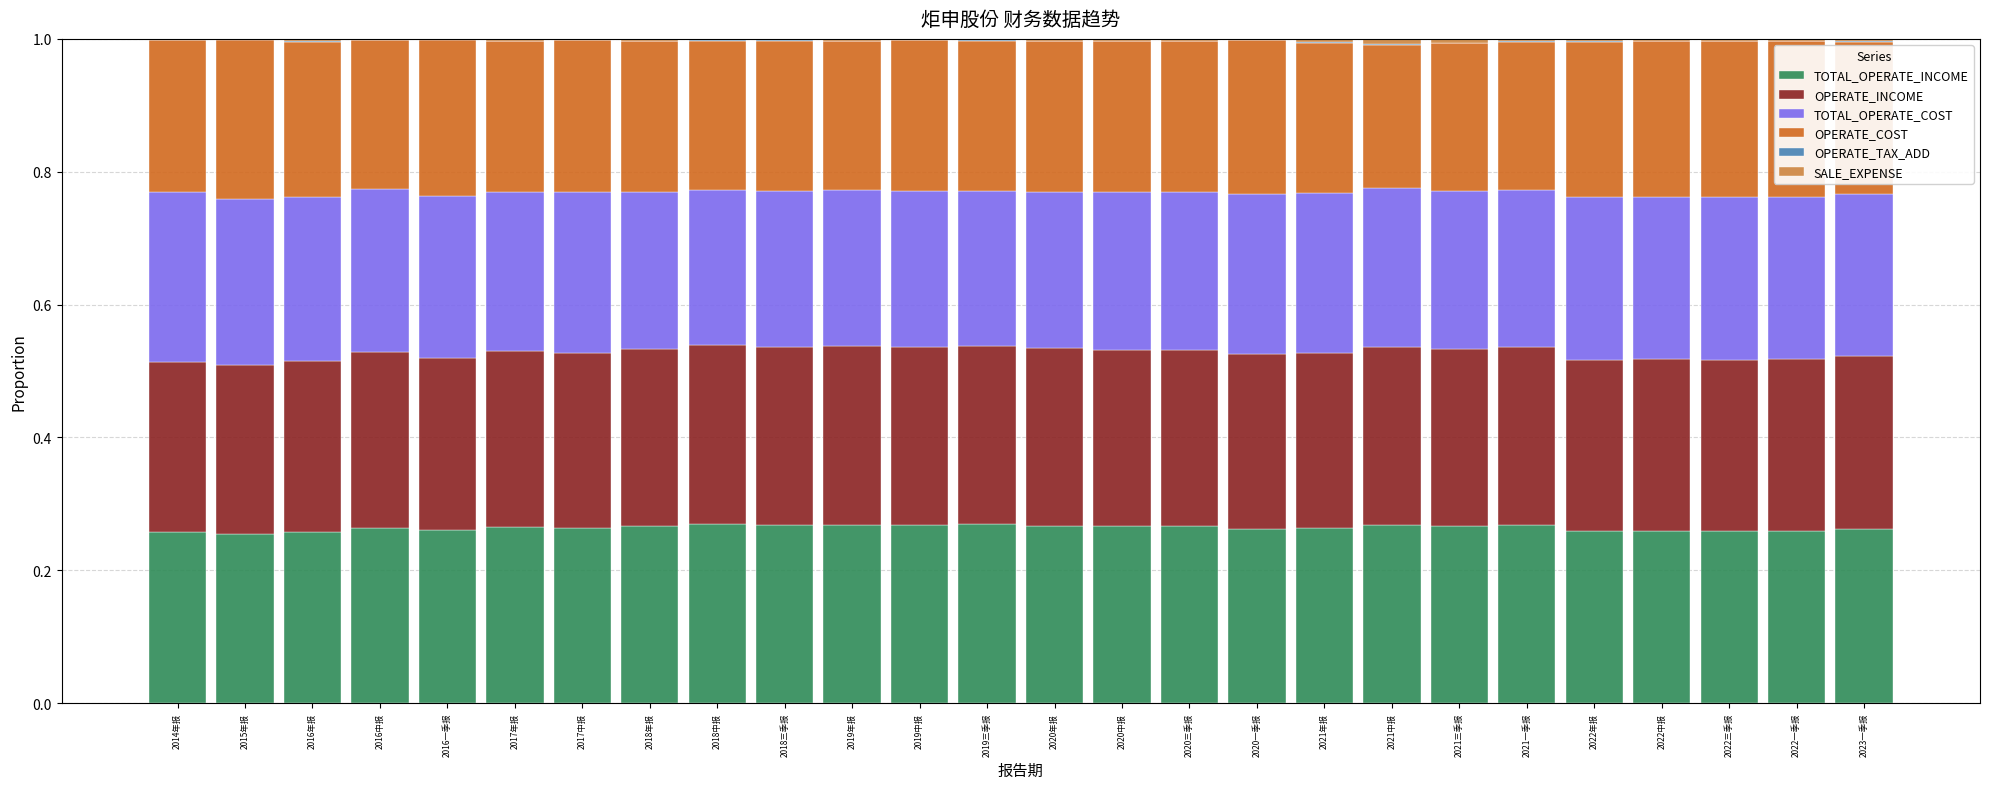

How many series are shown in this chart?

6